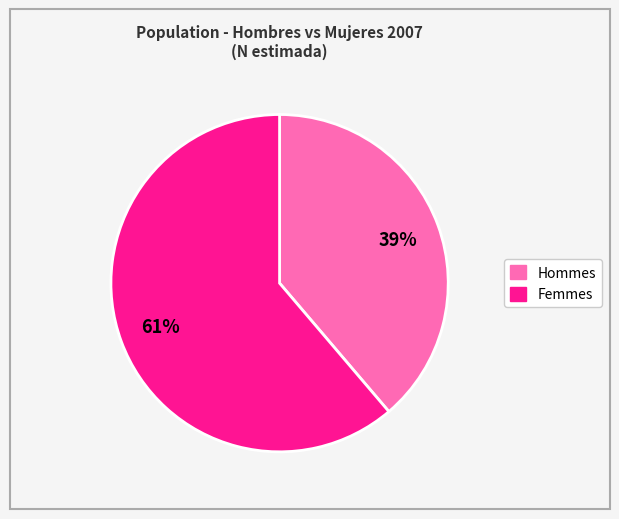

Is there any slice that represents more than half of the pie?

Yes